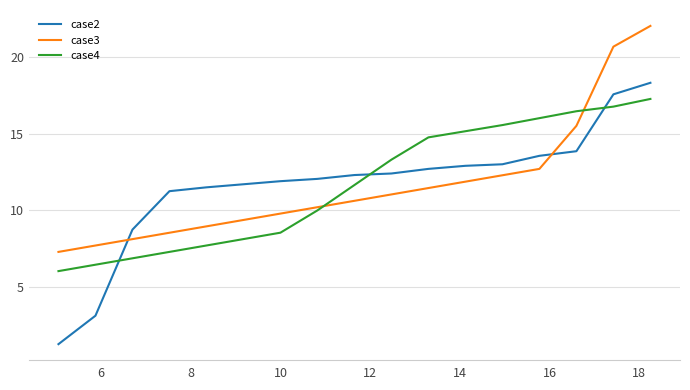

What is the greatest value displayed?

22.0